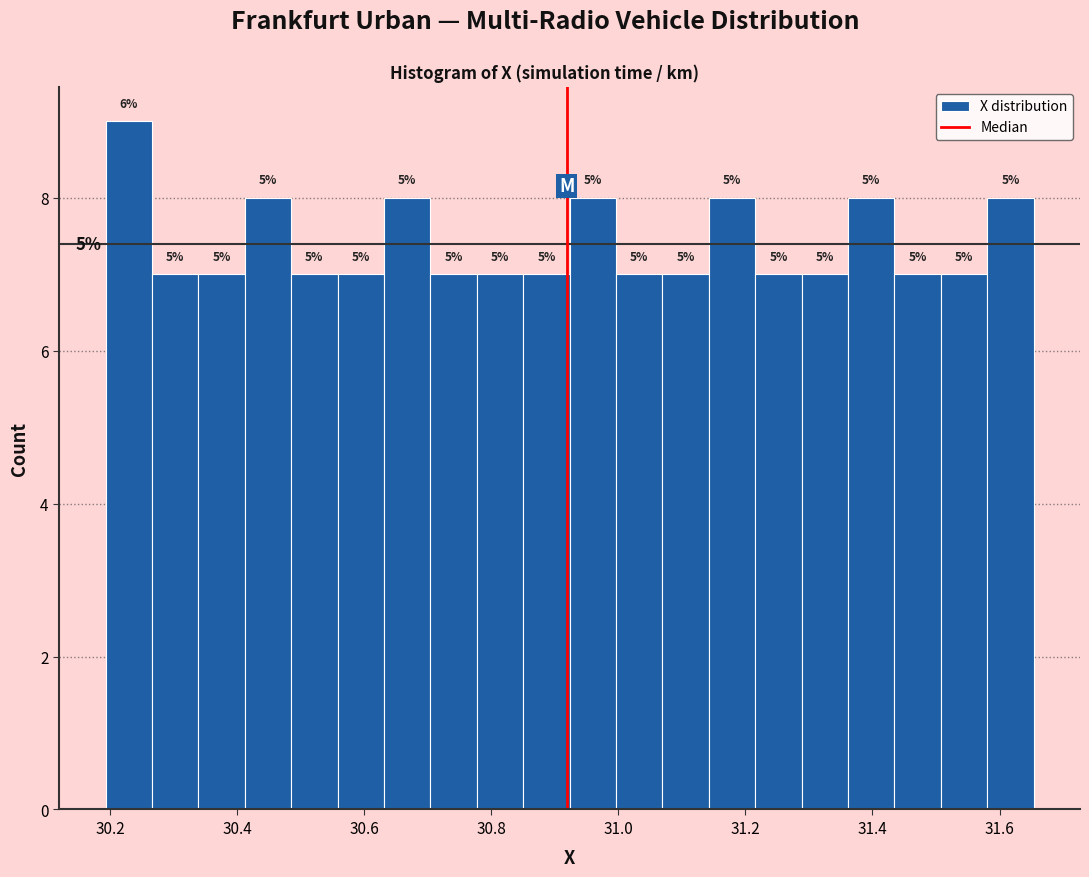

Around what value on the x-axis is the tallest bar? Give the approximate position of its centre, as read against the axis.

30.22